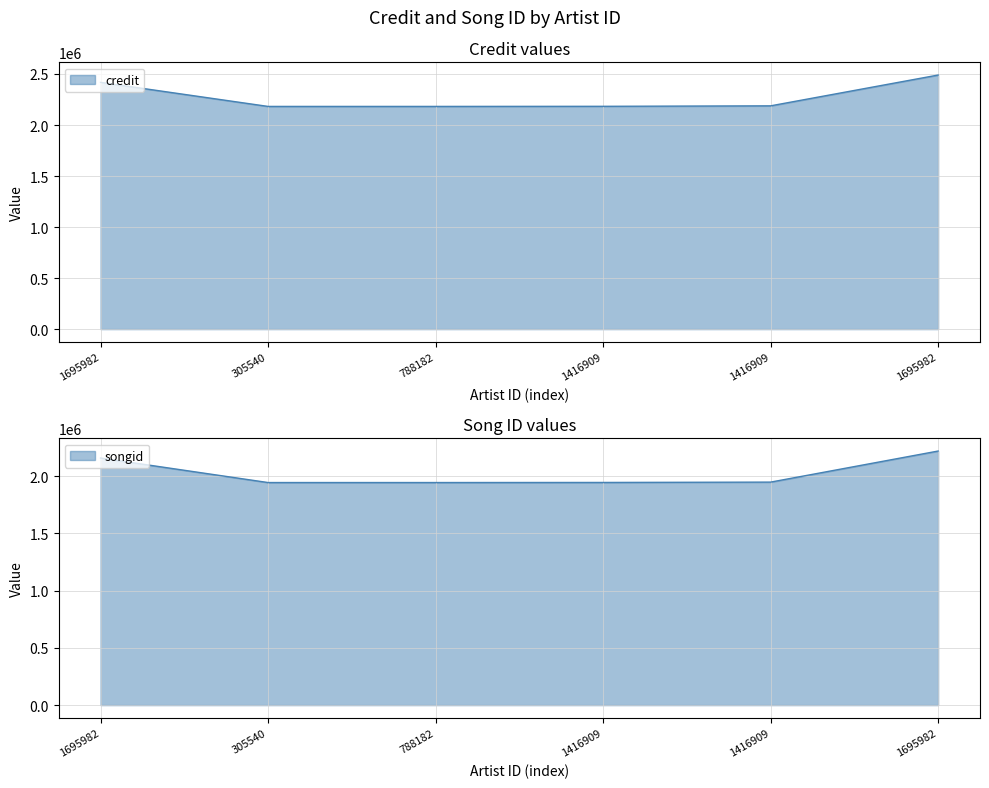

Reading left to right, list all the values displayed in this chart.

credit: 2418072	2182253	2182253	2183286	2187945	2489782
songid: 2159328	1945023	1945023	1945726	1948737	2220293